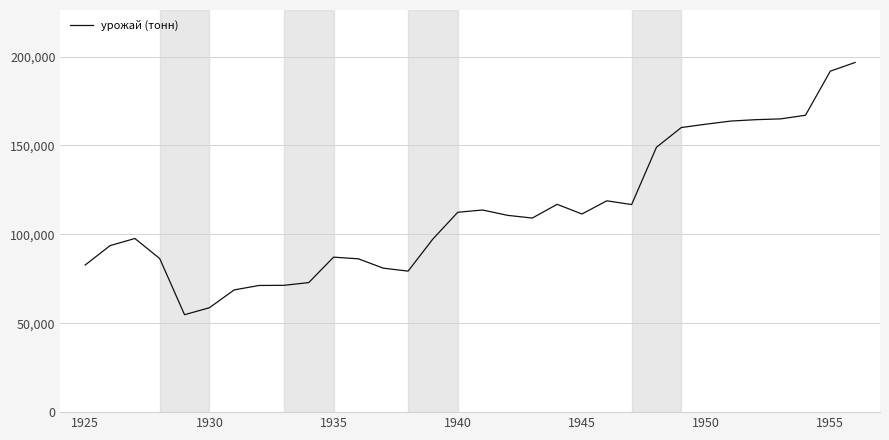

What is the greatest value displayed?

196706